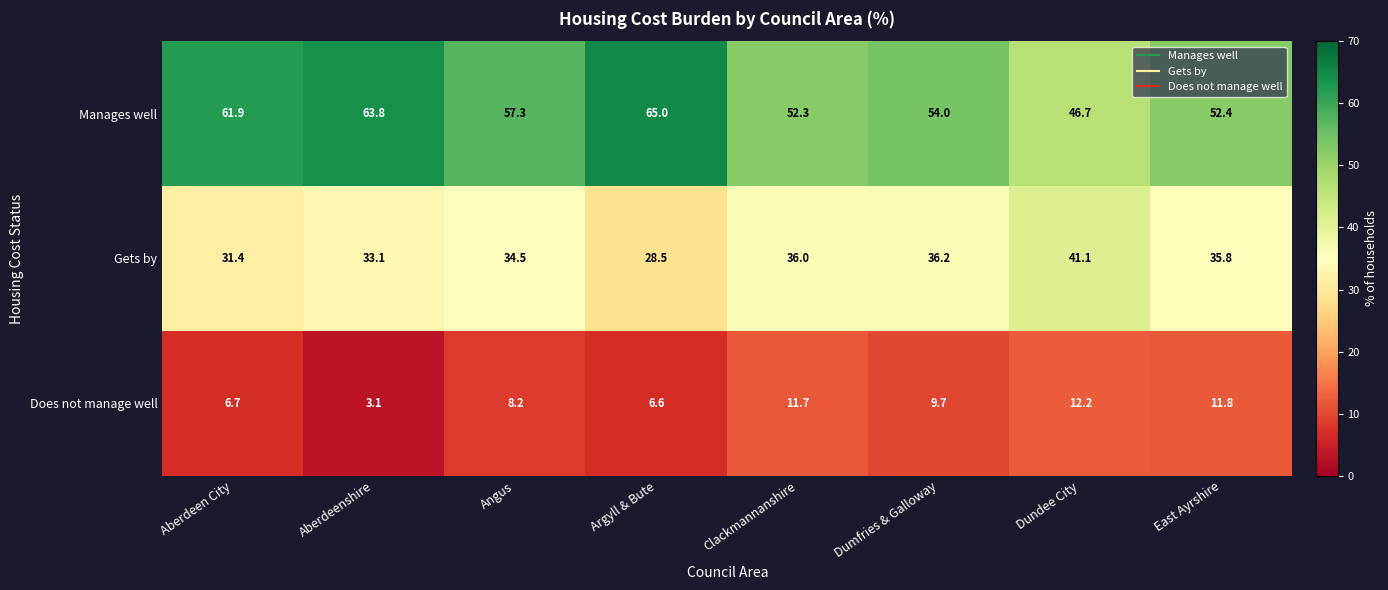

Which category has the lowest value in the Gets by series?

Argyll & Bute